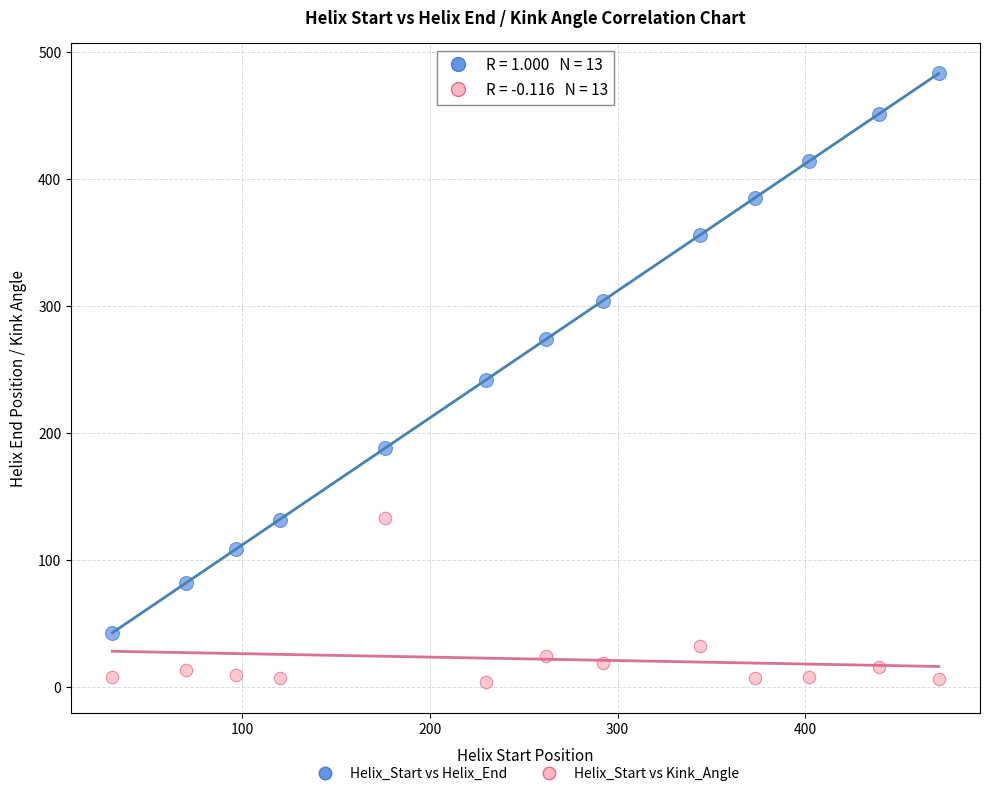

Which series has the widest spread of Y values?

Helix_Start vs Helix_End